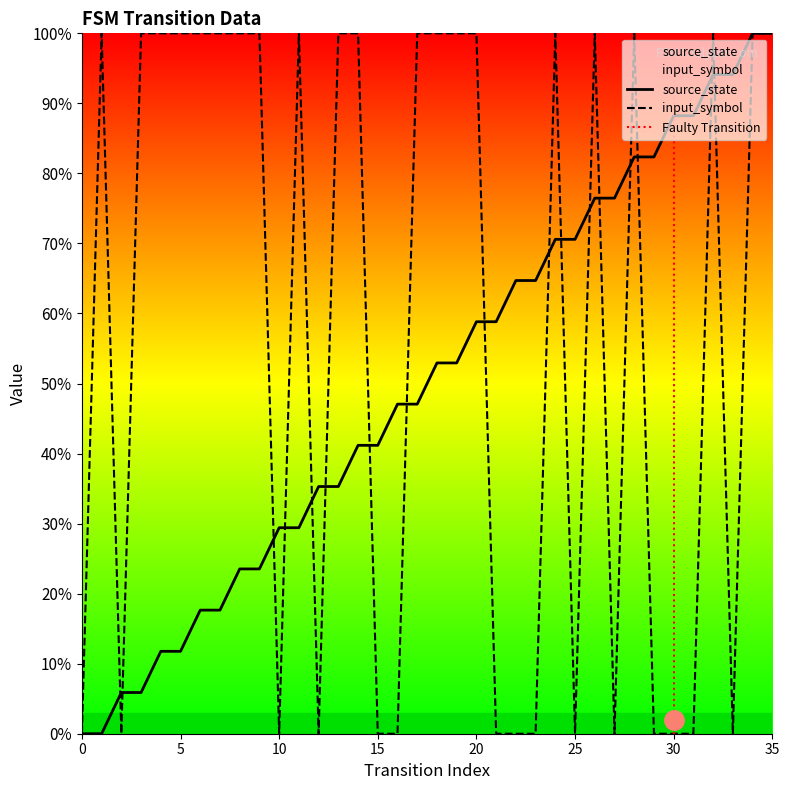

List the series in order of their overall mean, lowest first.

source_state, input_symbol